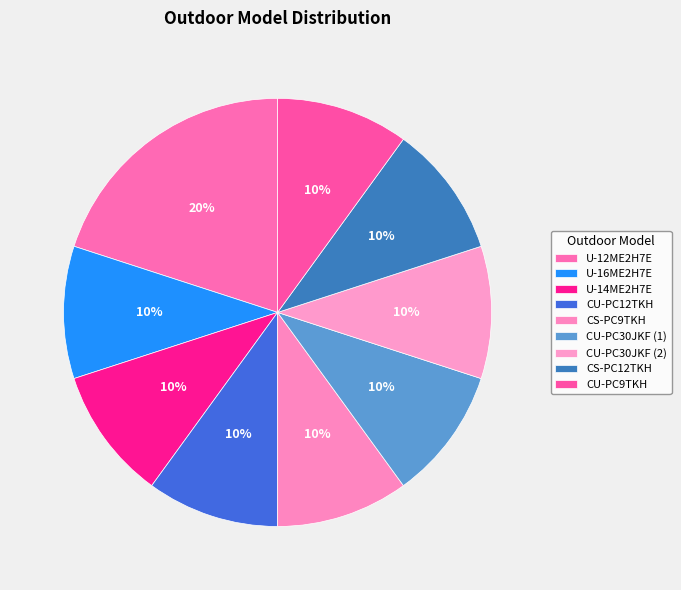

Rank the categories by value from lowest to highest.

U-16ME2H7E, U-14ME2H7E, CU-PC12TKH, CS-PC9TKH, CU-PC30JKF (1), CU-PC30JKF (2), CS-PC12TKH, CU-PC9TKH, U-12ME2H7E